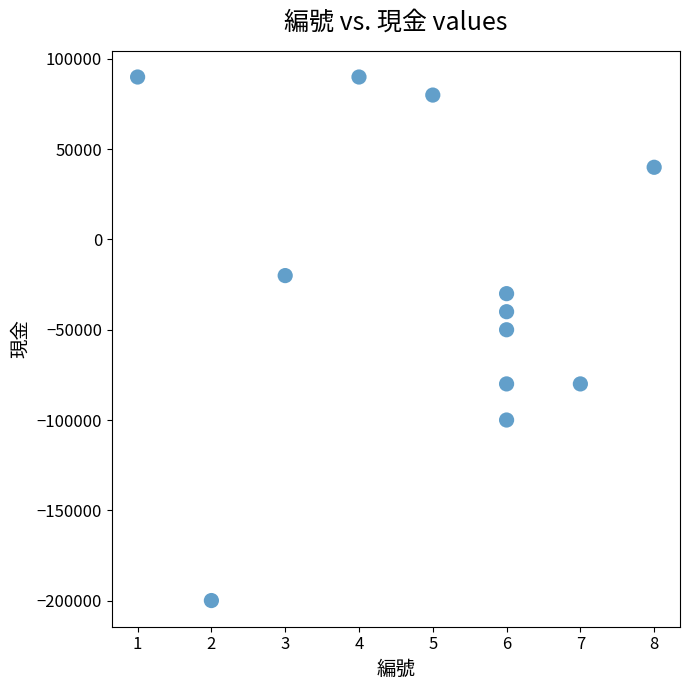

What Y value in the scatter plot is closest to -55000?

-50000